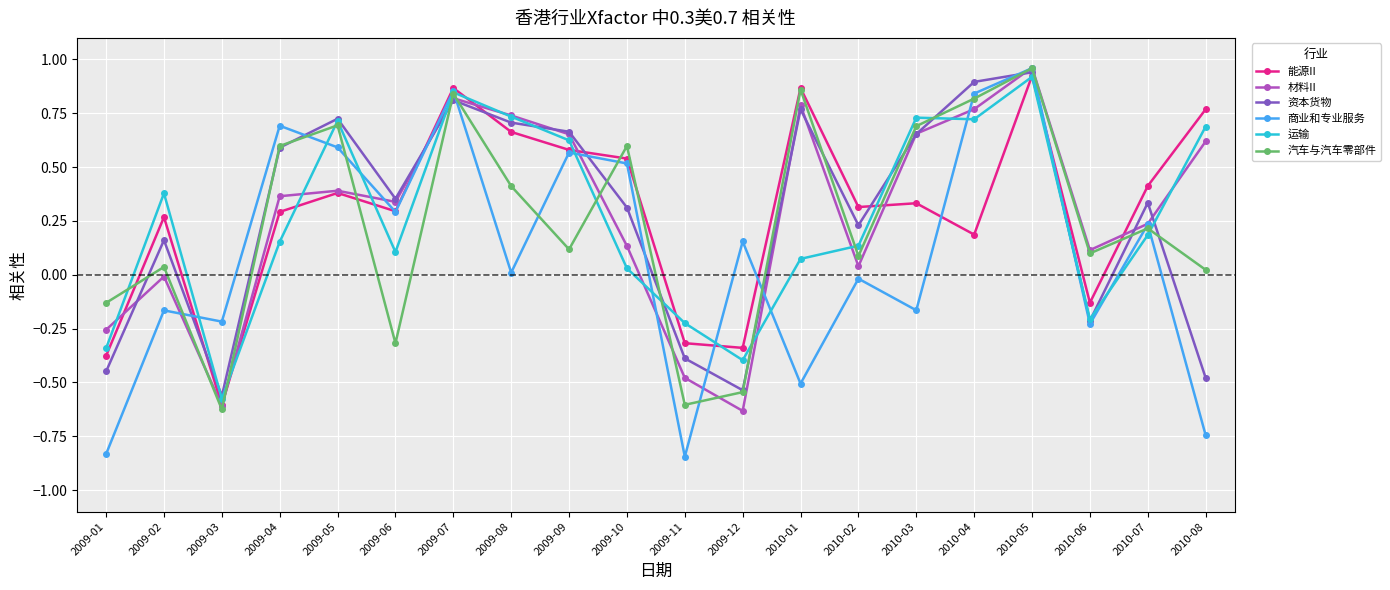

Count the number of categories in the chart.

20